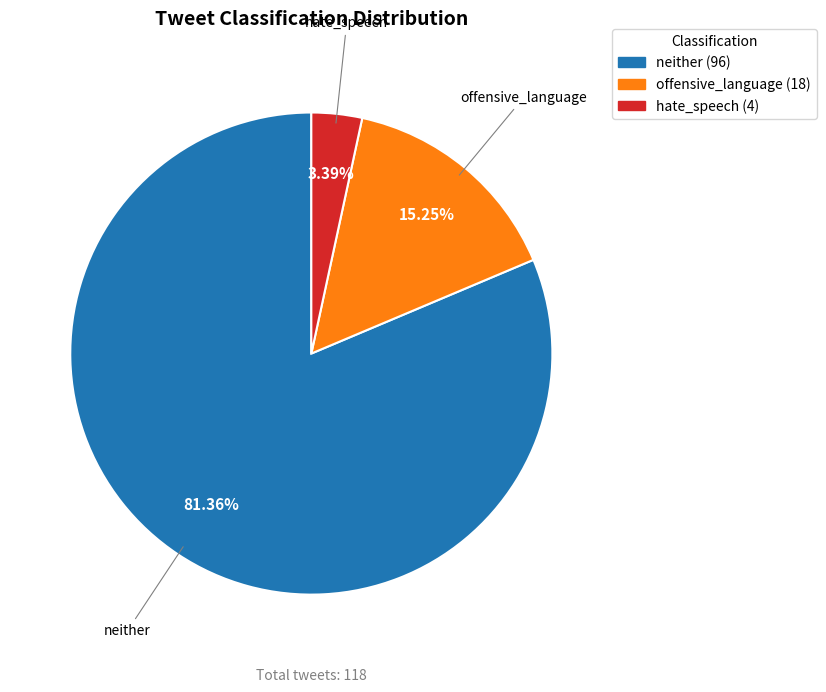

How many slices are in this pie chart?

3